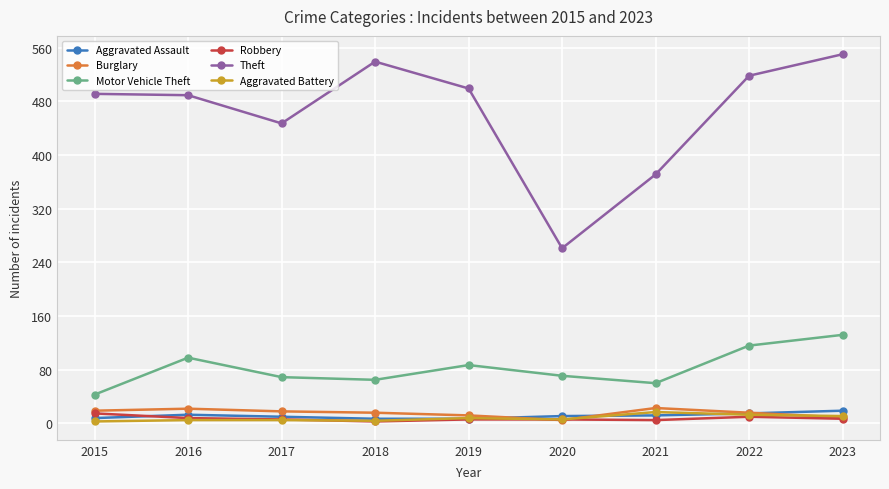

What is the approximate value of Burglary at 2016, to the nearest 10?

20